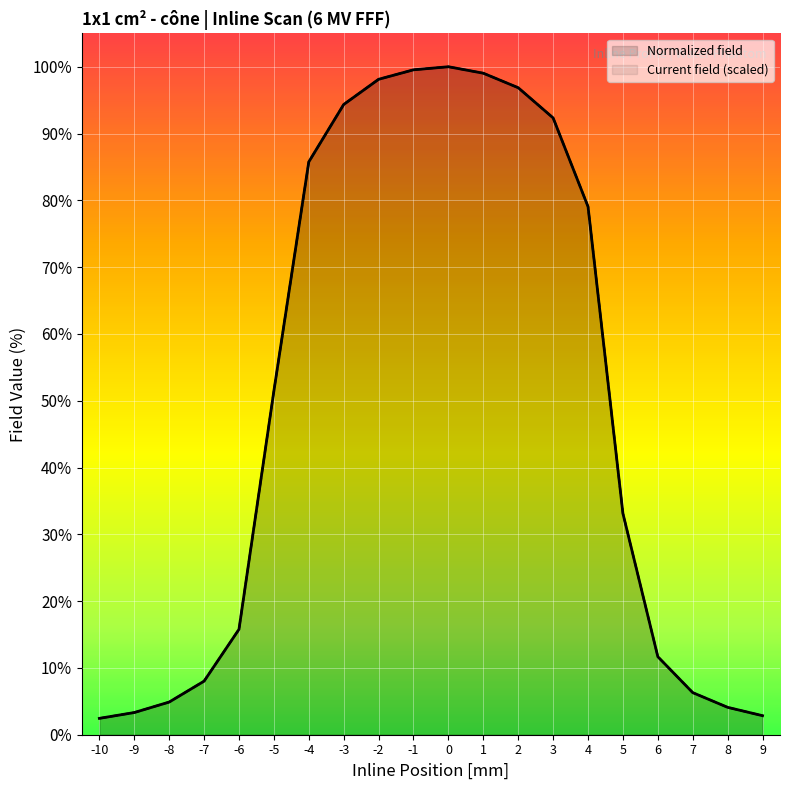

Is the value of Current field (scaled) at -10 greater than the value of Normalized field at -1?

No